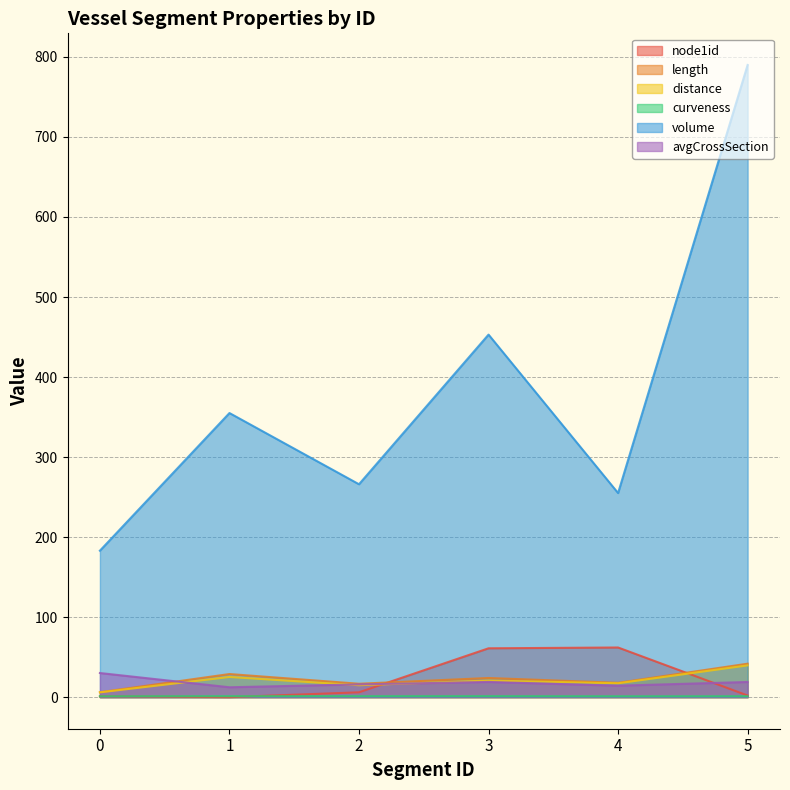

What is the total value across all series at 3?

578.7